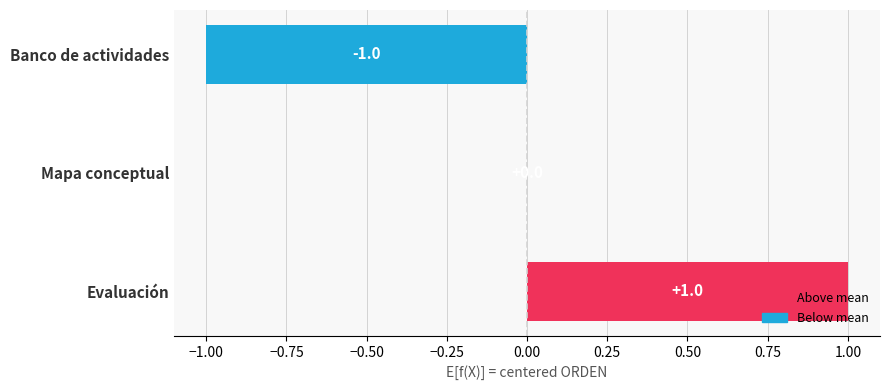

How many values are between -1 and 1?

3